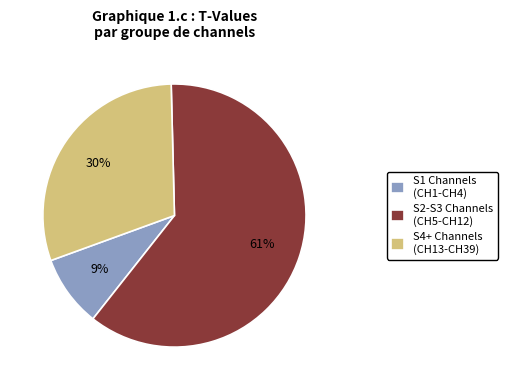

Is it true that S2-S3 Channels (CH5-CH12) is 61% of the pie?

True